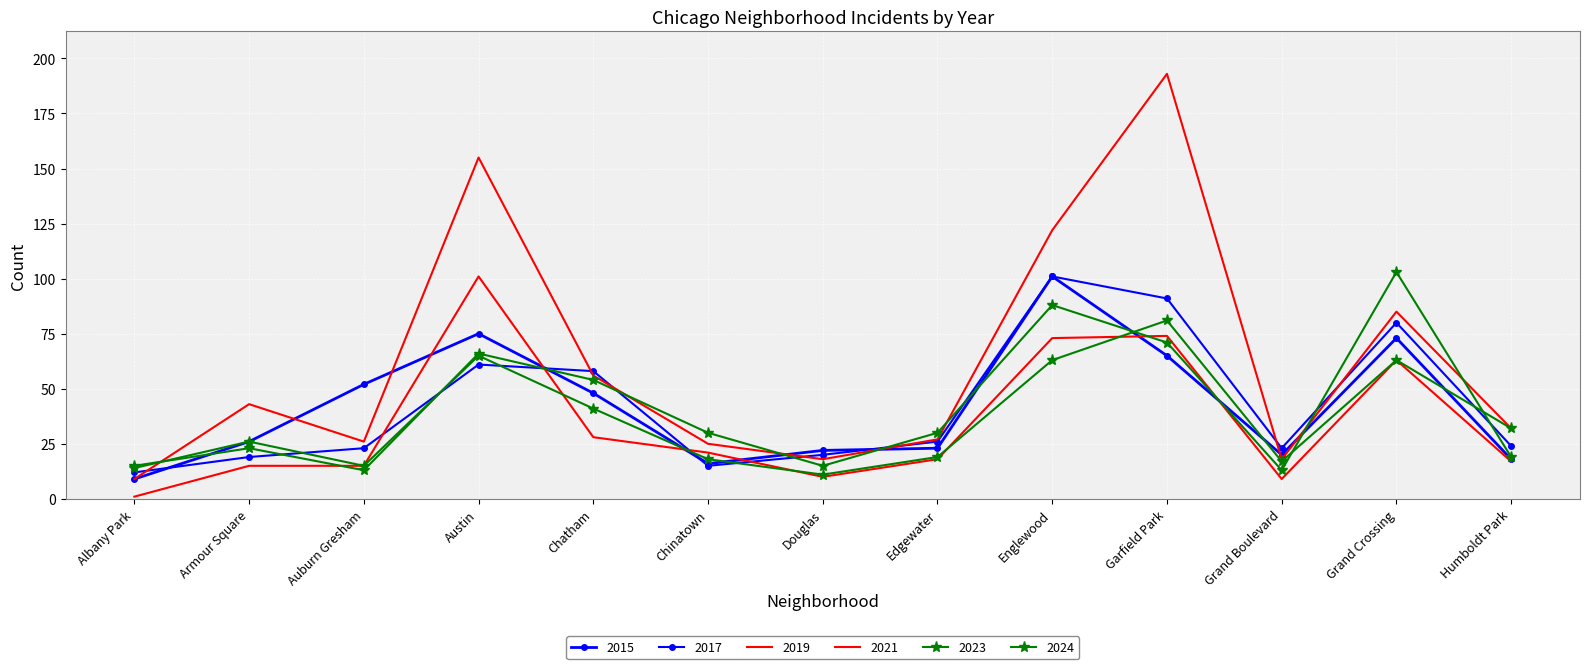

How many data points in 2021 are above 18?

6